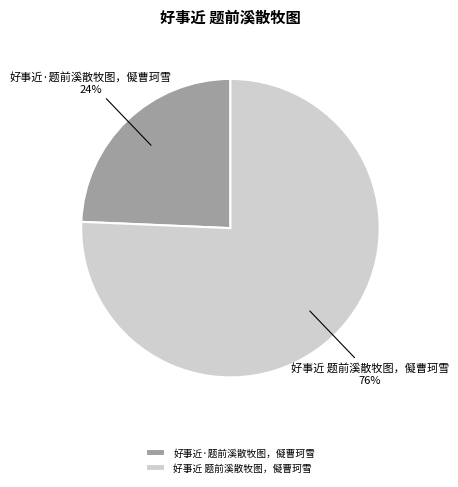

Is it true that 好事近·题前溪散牧图，儗曹珂雪 is 24% of the pie?

True